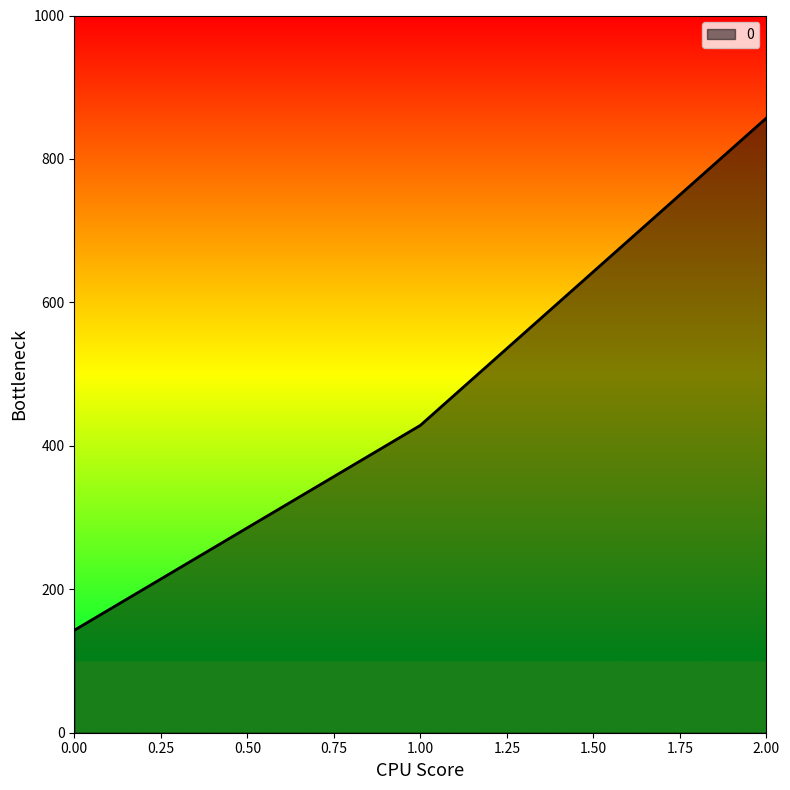

What is the change in value from 1.00 to 2.00?

+428.6